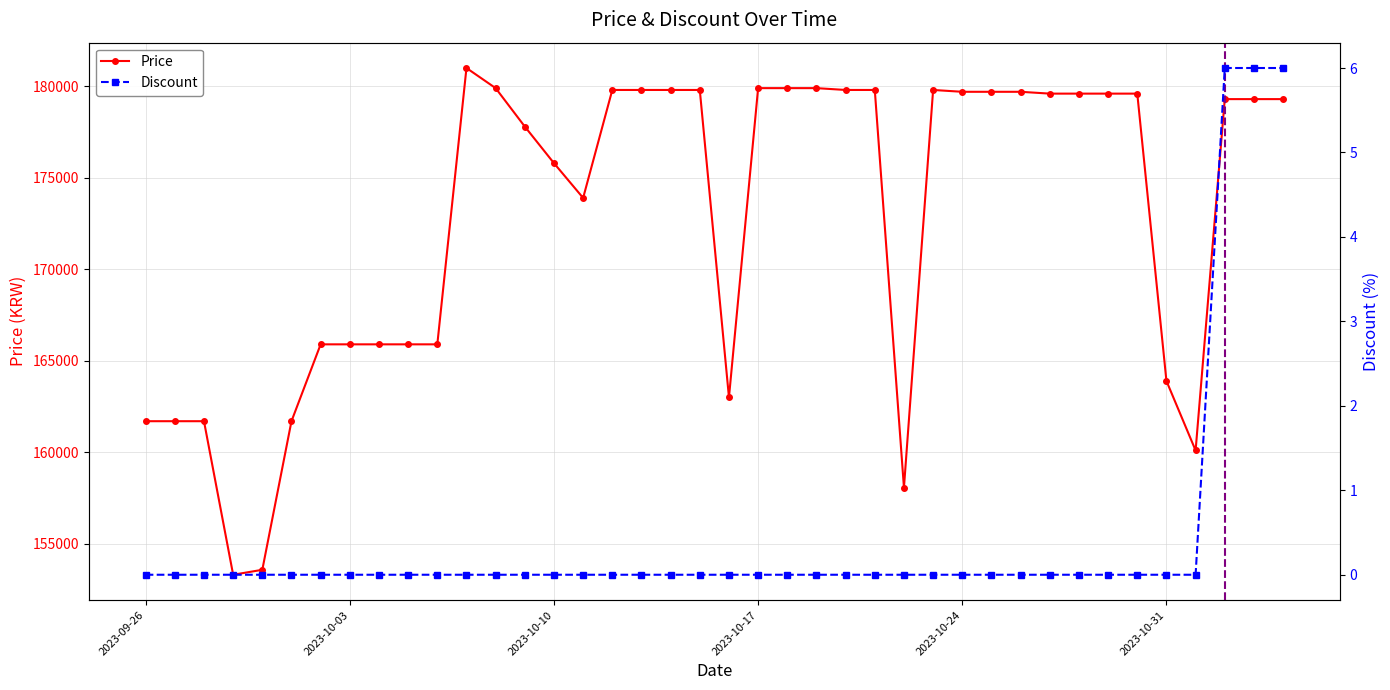

In Price, how many points are higher than both neighbors (excluding endpoints)?

2